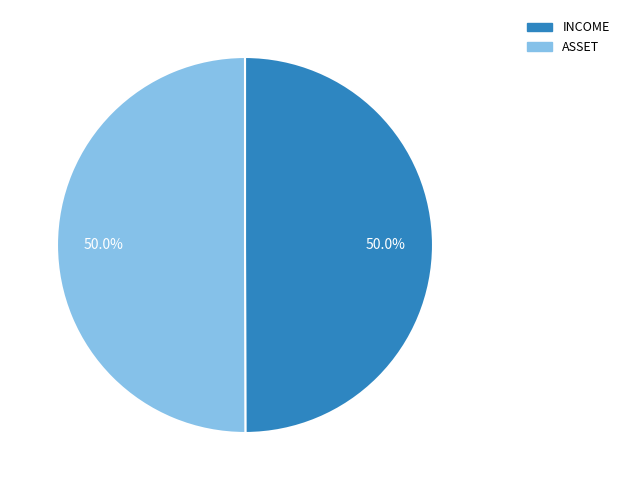

Count the number of slices in the pie.

2